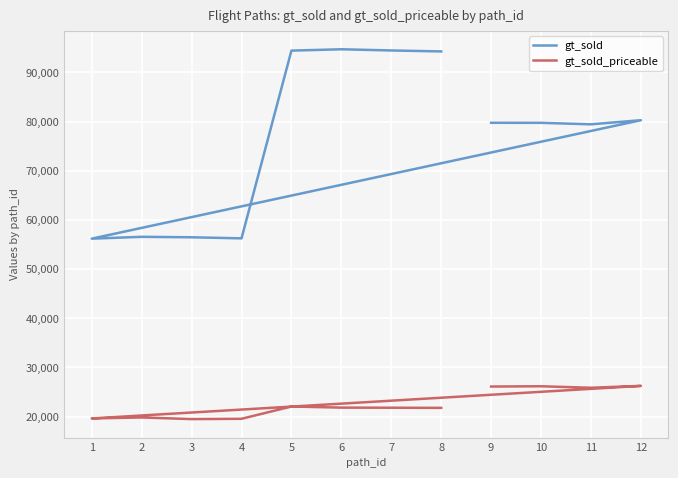

Where is gt_sold nearest to the value 75452?

11